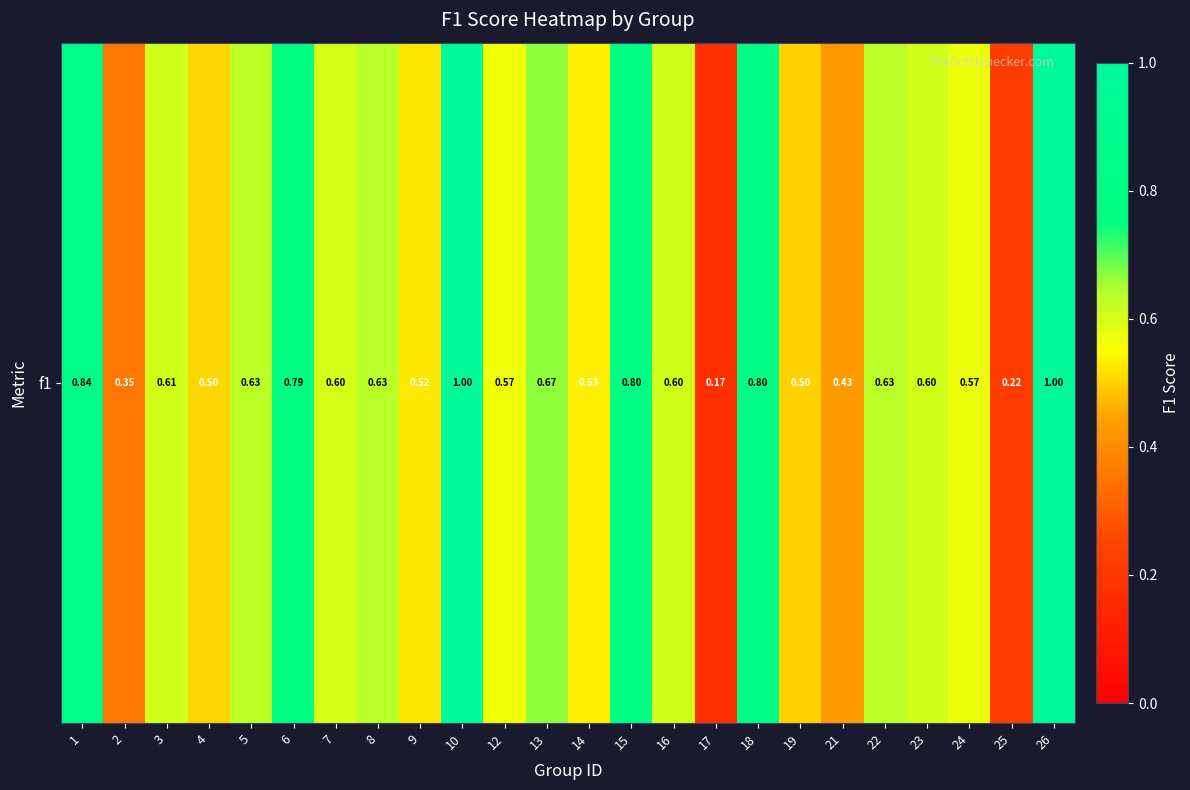

What is the minimum value shown in the chart?

0.2